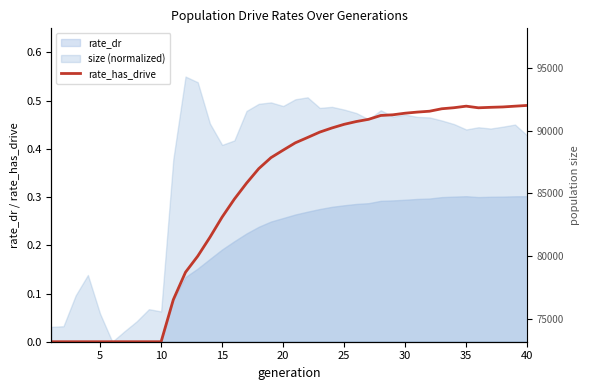

True or false: rate_has_drive has more than 0 points higher than both neighbors.

True